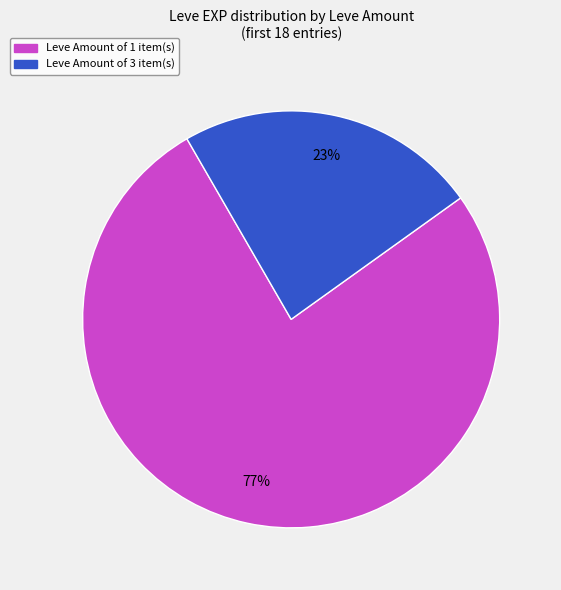

Is there a majority slice in this chart?

Yes